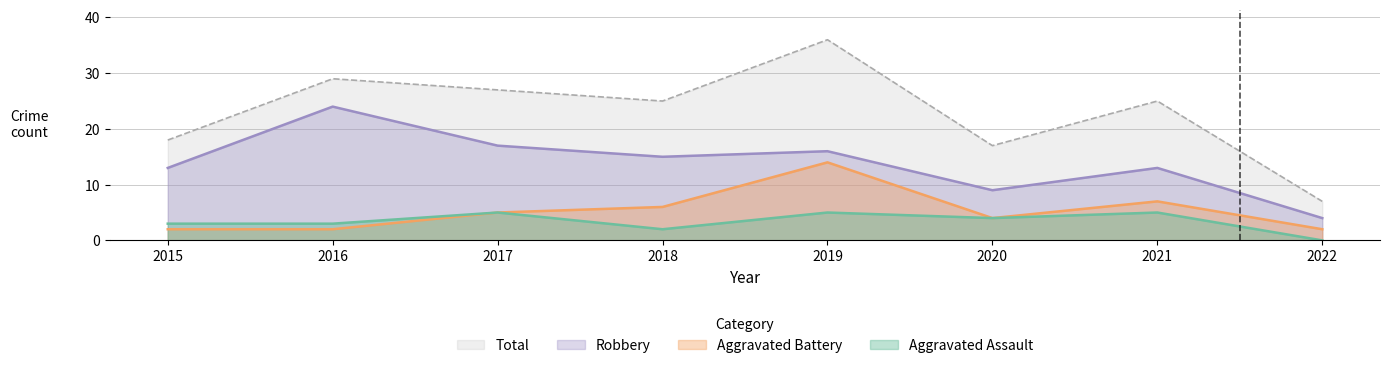

True or false: Robbery has more than 1 points higher than both neighbors.

True